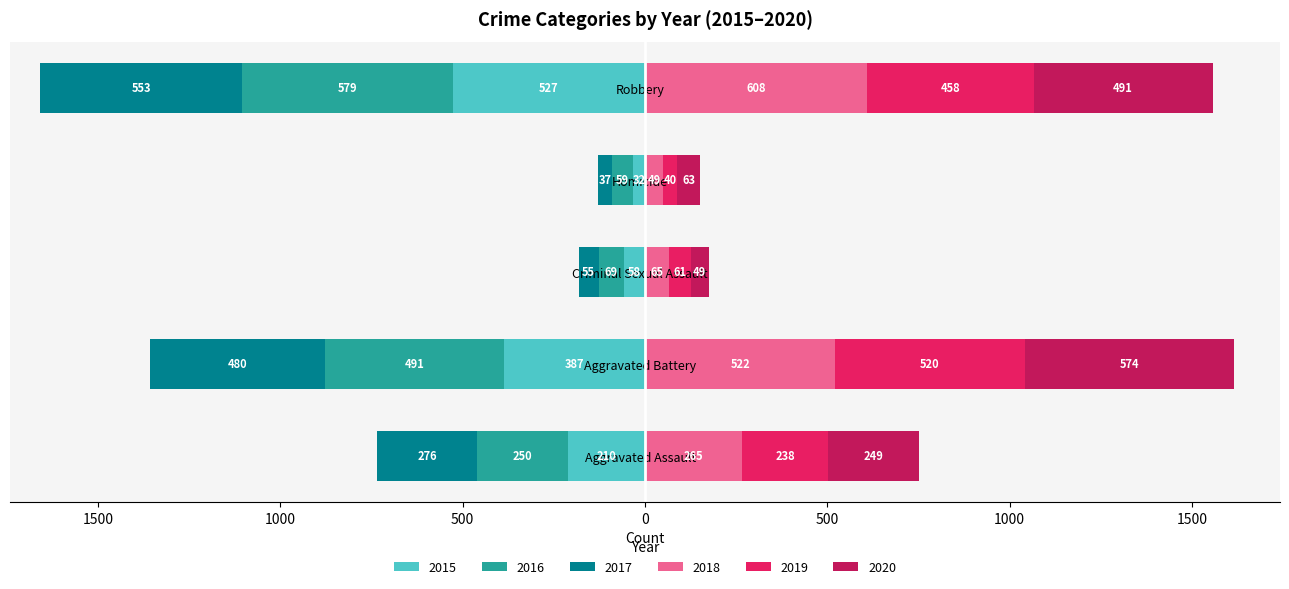

What is the average value of the 2015 series?

-243